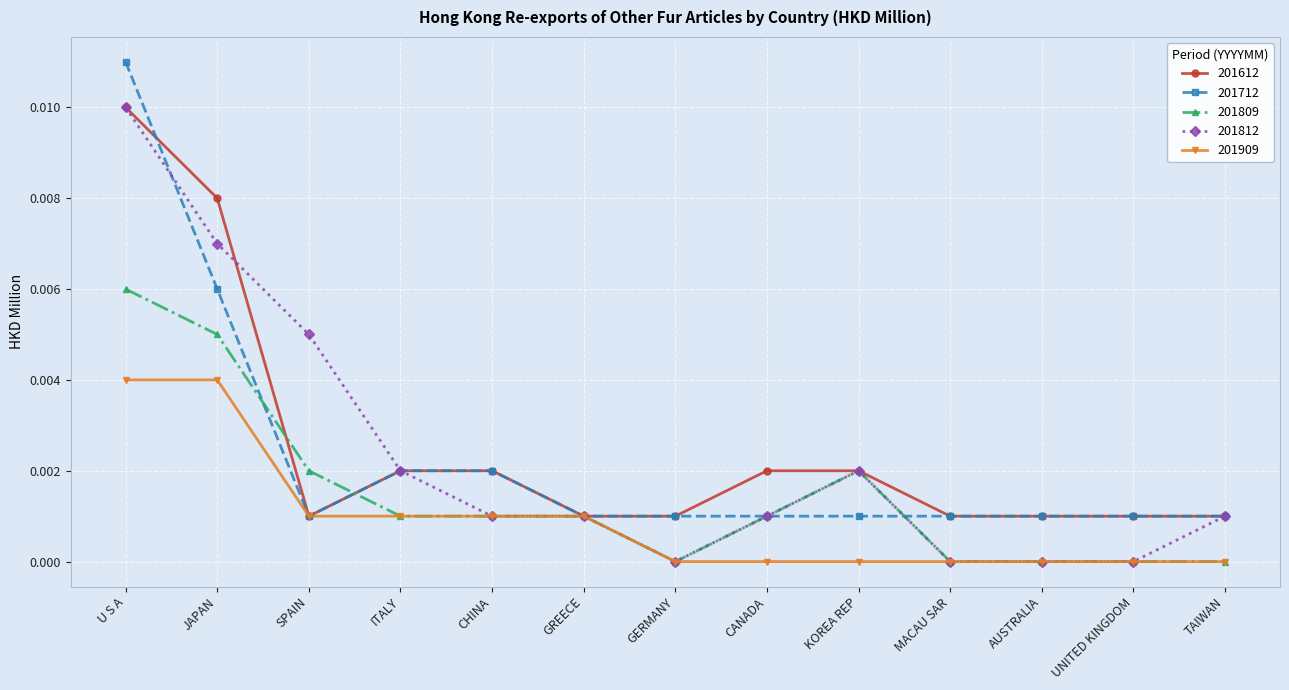

At which label does 201809 reach its peak?

U S A